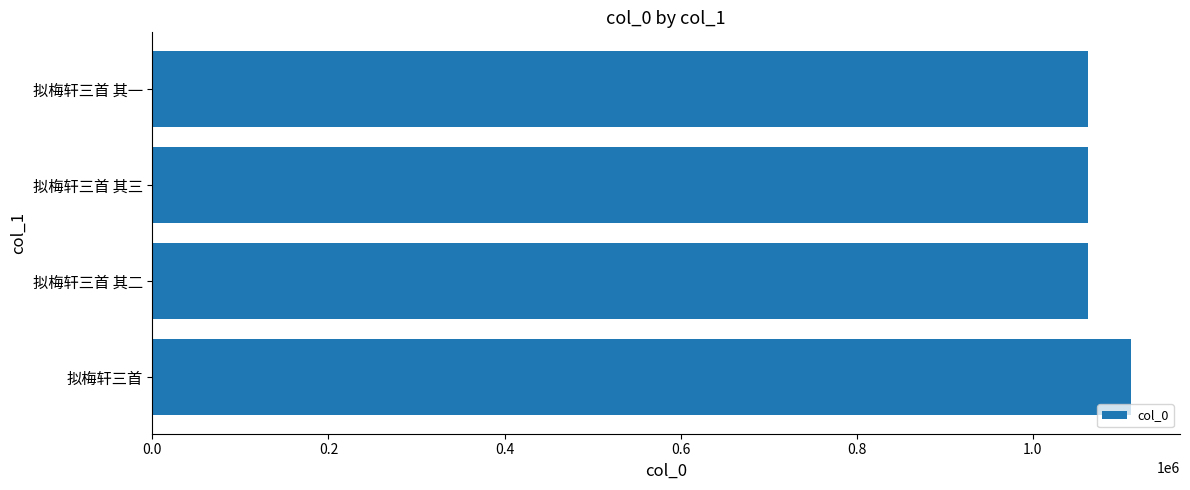

What is the change in value from 拟梅轩三首 to 拟梅轩三首 其二?

-49382